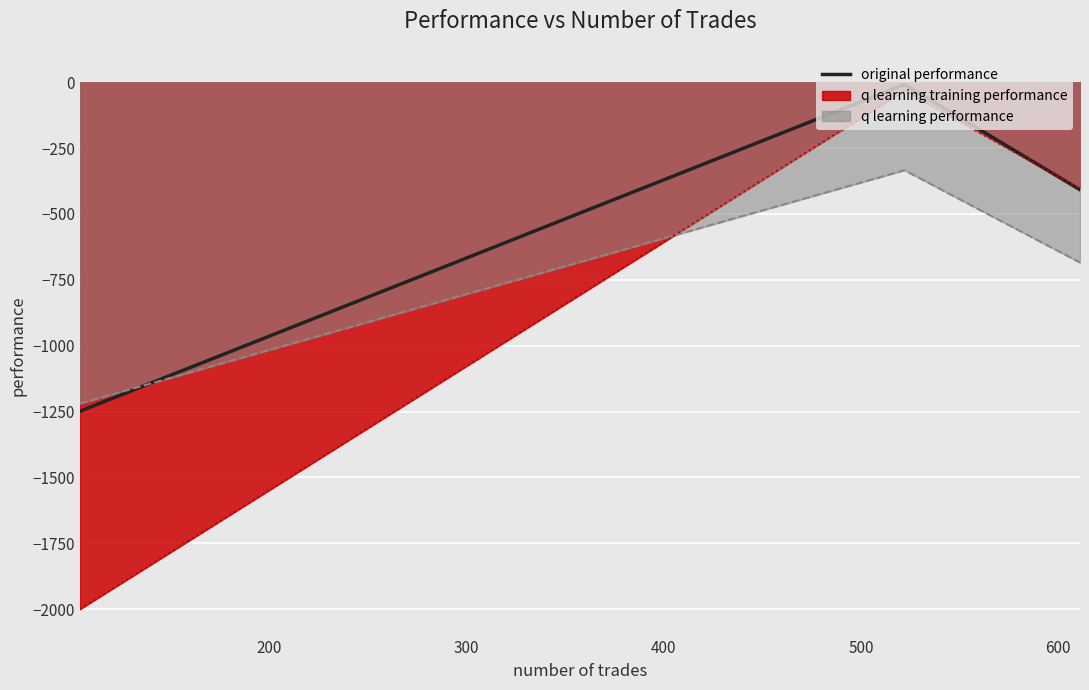

What is the difference between the maximum and second lowest values?

399.5